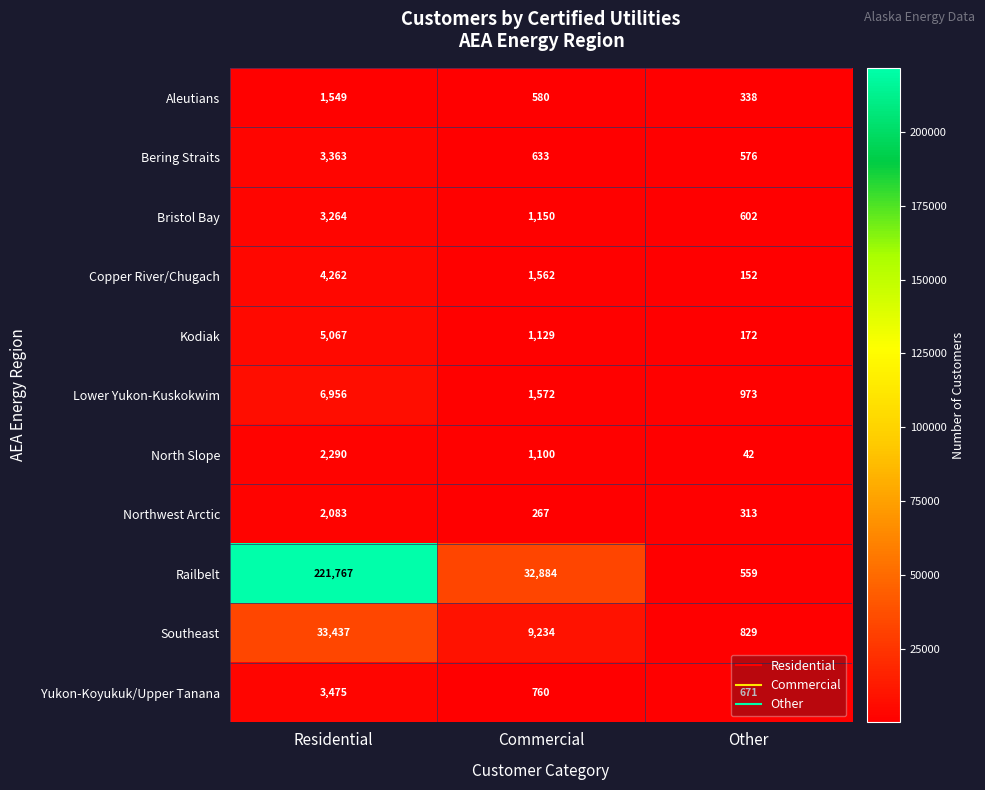

At how many categories does at least one series exceed 208208?

1